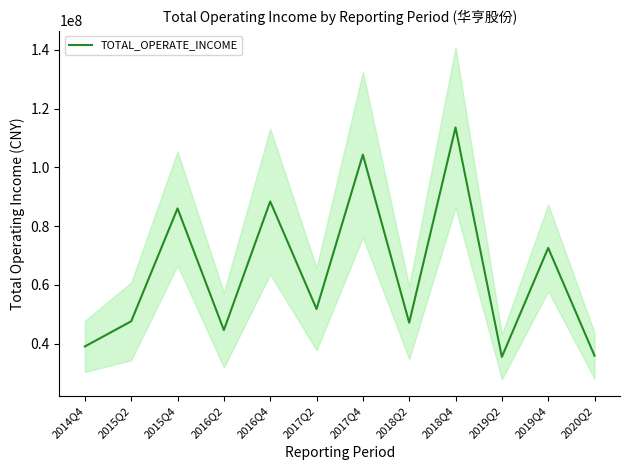

What is the minimum value shown in the chart?

35515798.5